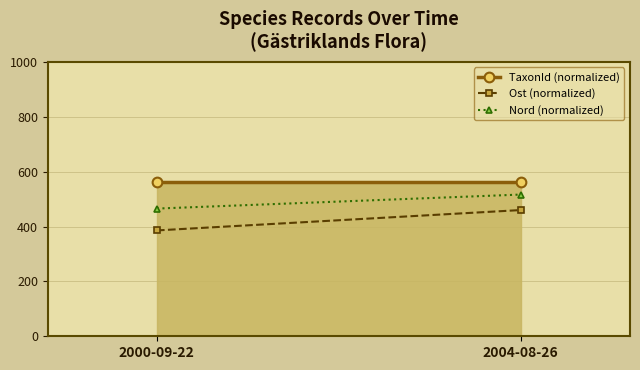

Rank the series at 2004-08-26 from highest to lowest value.

TaxonId (normalized), Nord (normalized), Ost (normalized)